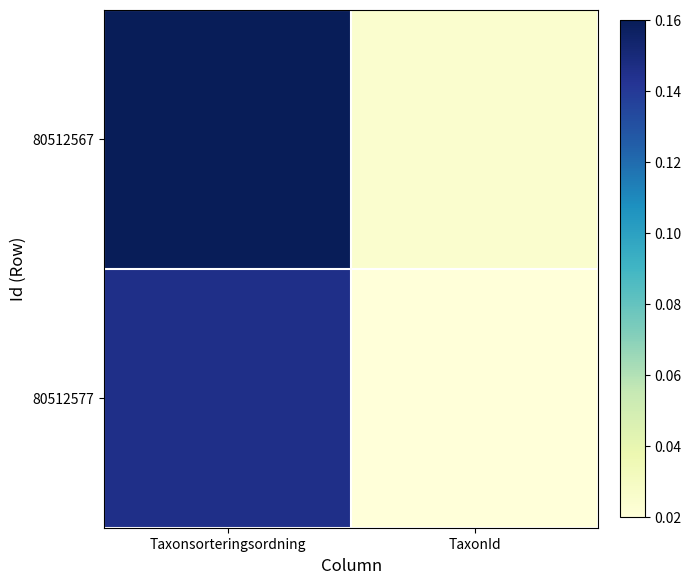

Reading left to right, what are all the values shown in this chart?

80512567: Taxonsorteringsordning=0.2	TaxonId=0.0
80512577: Taxonsorteringsordning=0.1	TaxonId=0.0